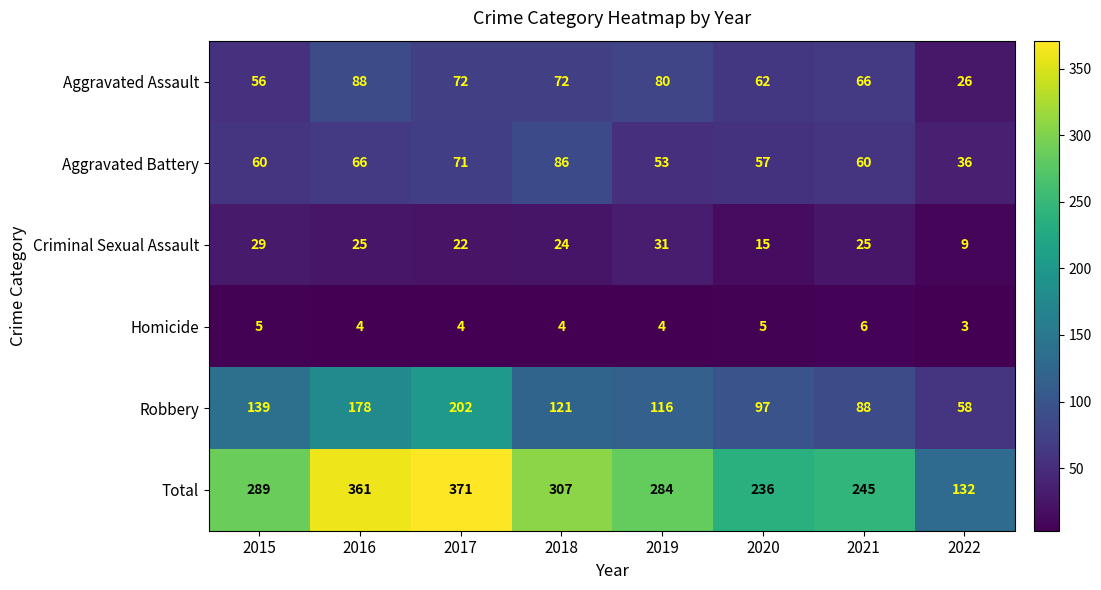

How many Homicide values are between 4 and 5?

6